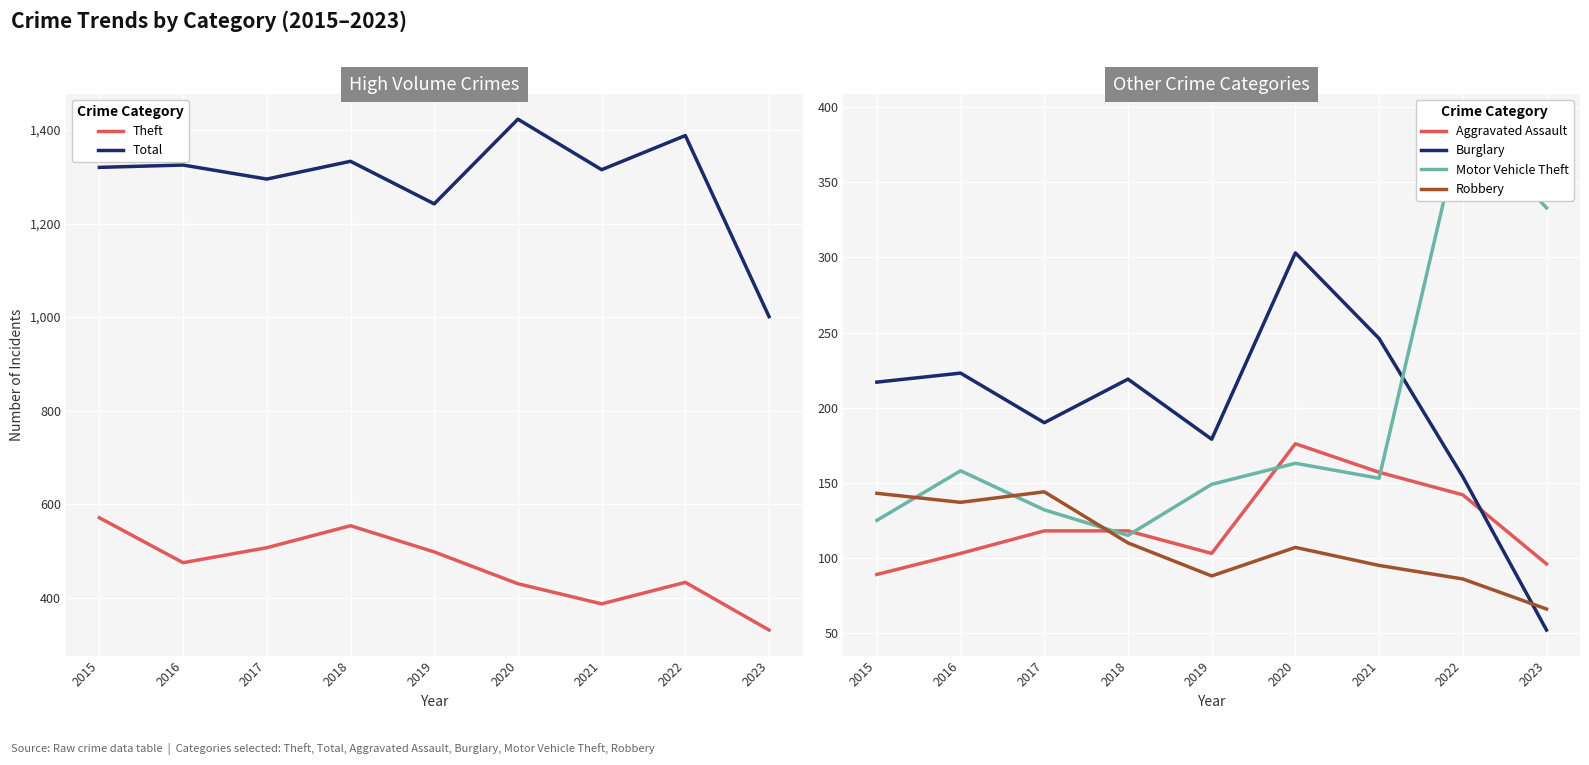

At which category does Total reach its first local peak?

2016